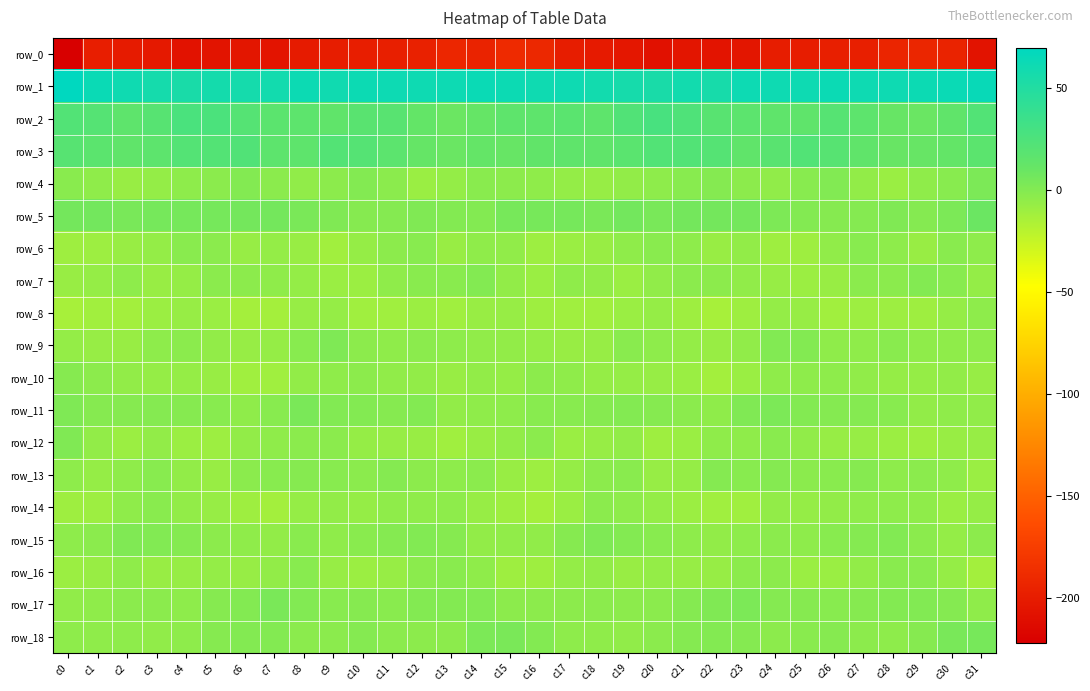

How many values in the row_11 series are below -1?

20